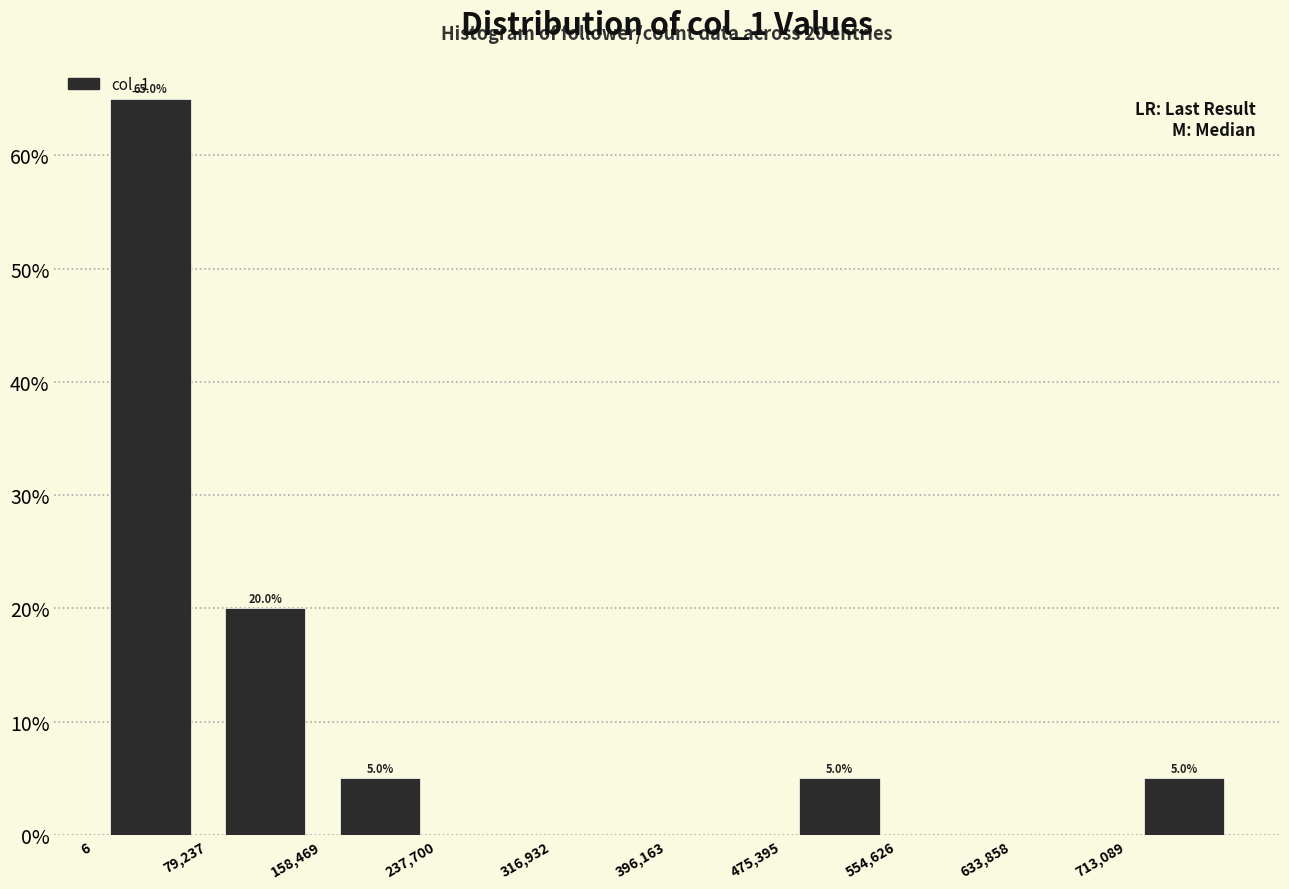

Over which range of the x-axis is the bar tallest?

0 to 80000